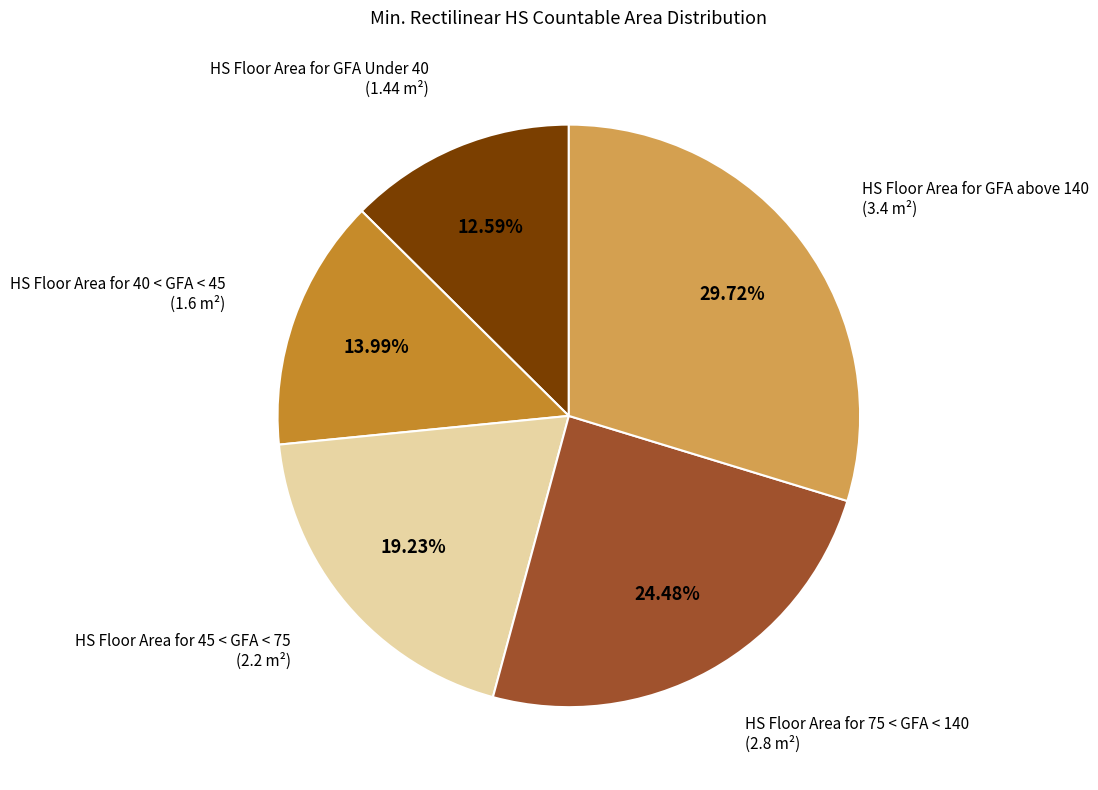

Does any single category account for the majority?

No